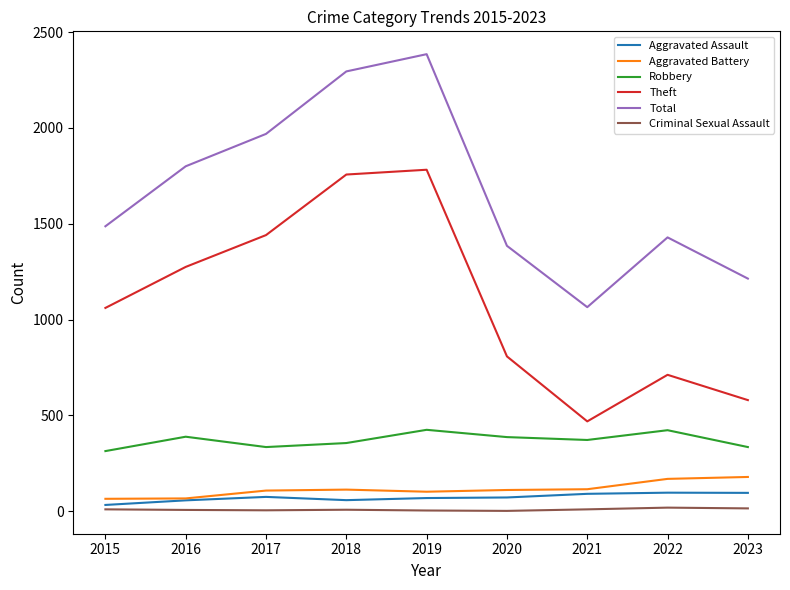

What are all the series names shown in the legend?

Aggravated Assault, Aggravated Battery, Robbery, Theft, Total, Criminal Sexual Assault